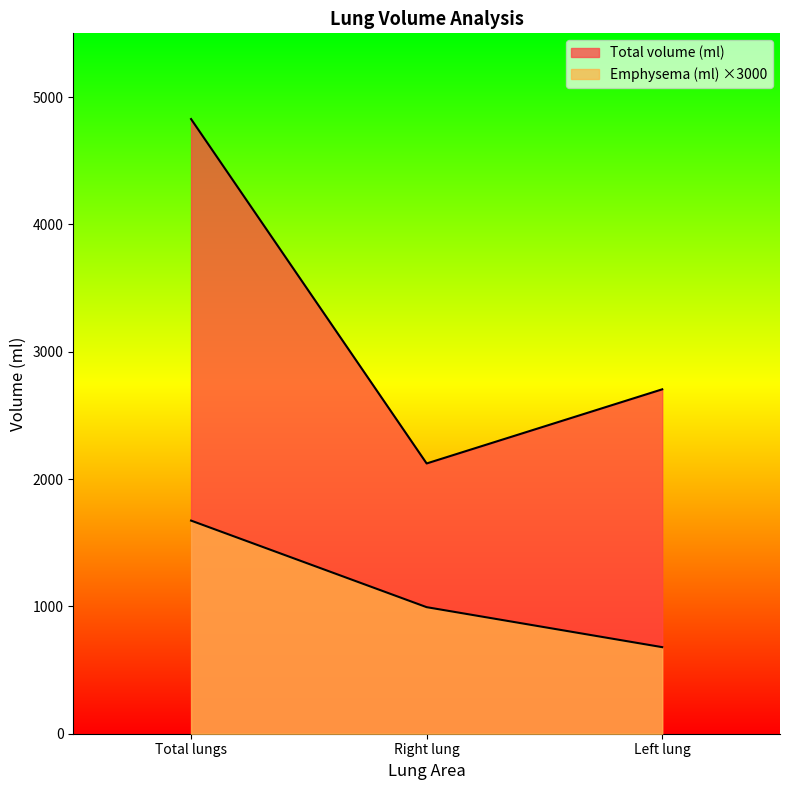

What position from the right is Total lungs?

3